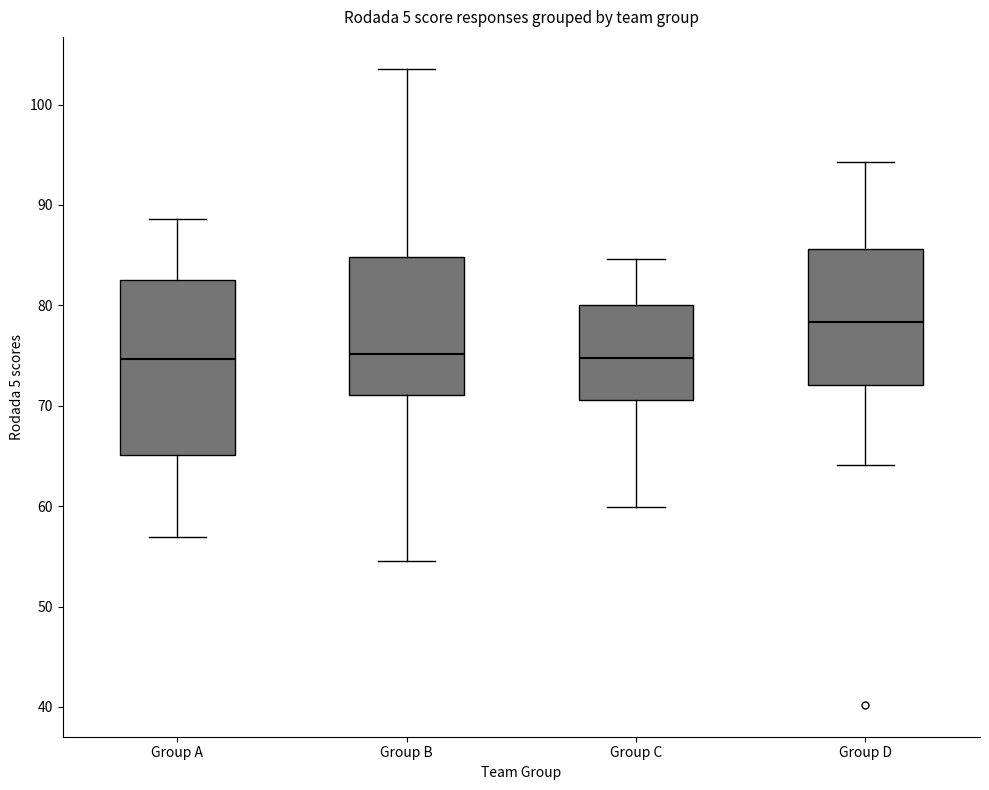

Where does the lower whisker of the box for Group A end on the y-axis? The values are not printed on the chart, so give them approximately, as read against the axis.

57